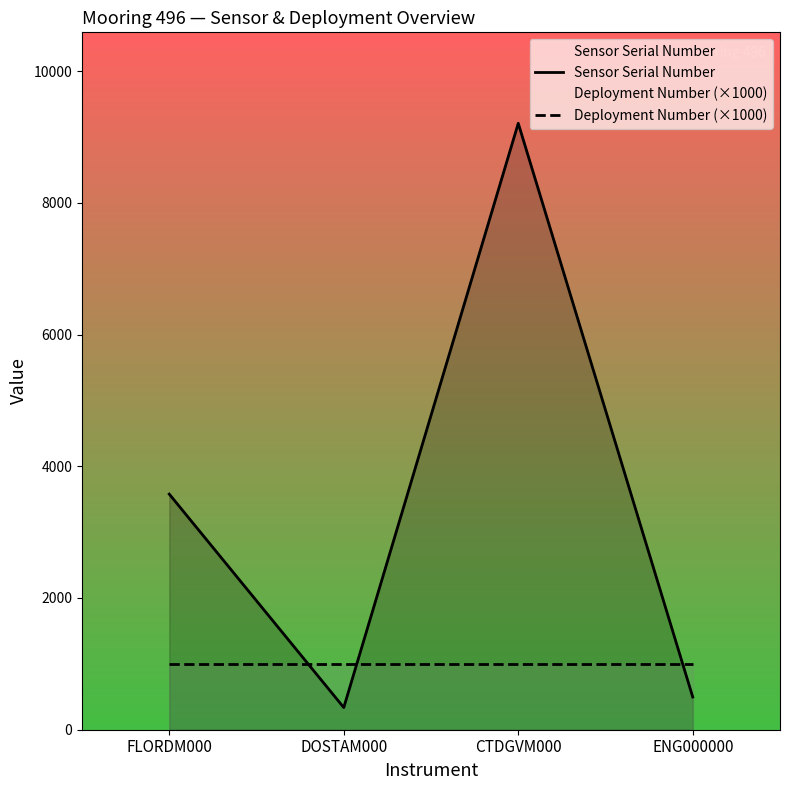

Reading left to right, list all the values displayed in this chart.

Sensor Serial Number: 3577	337	9207	496
Deployment Number (×1000): 1000	1000	1000	1000